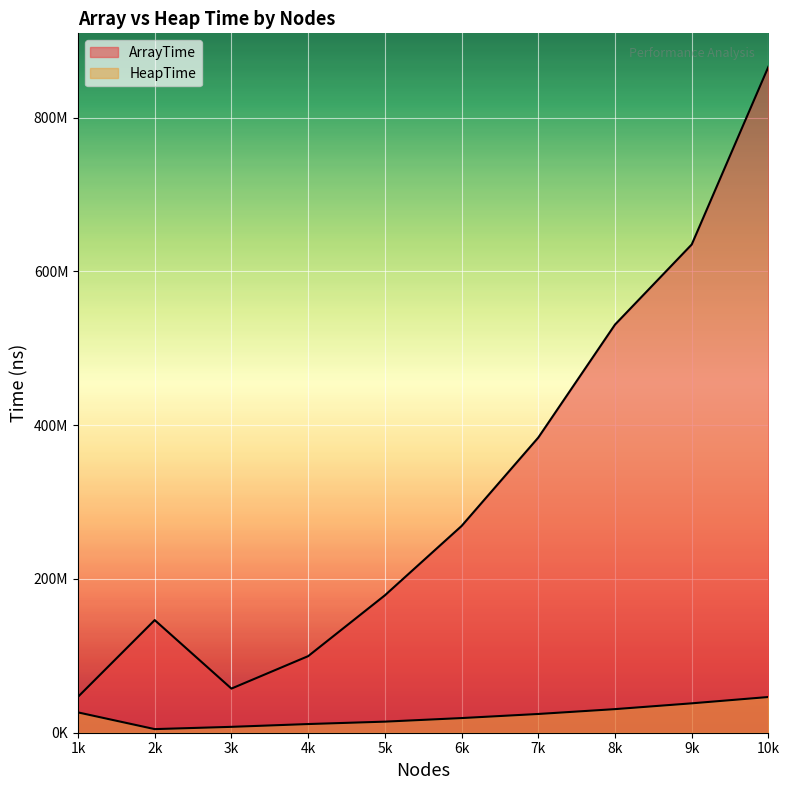

How many data points does each series have?

10